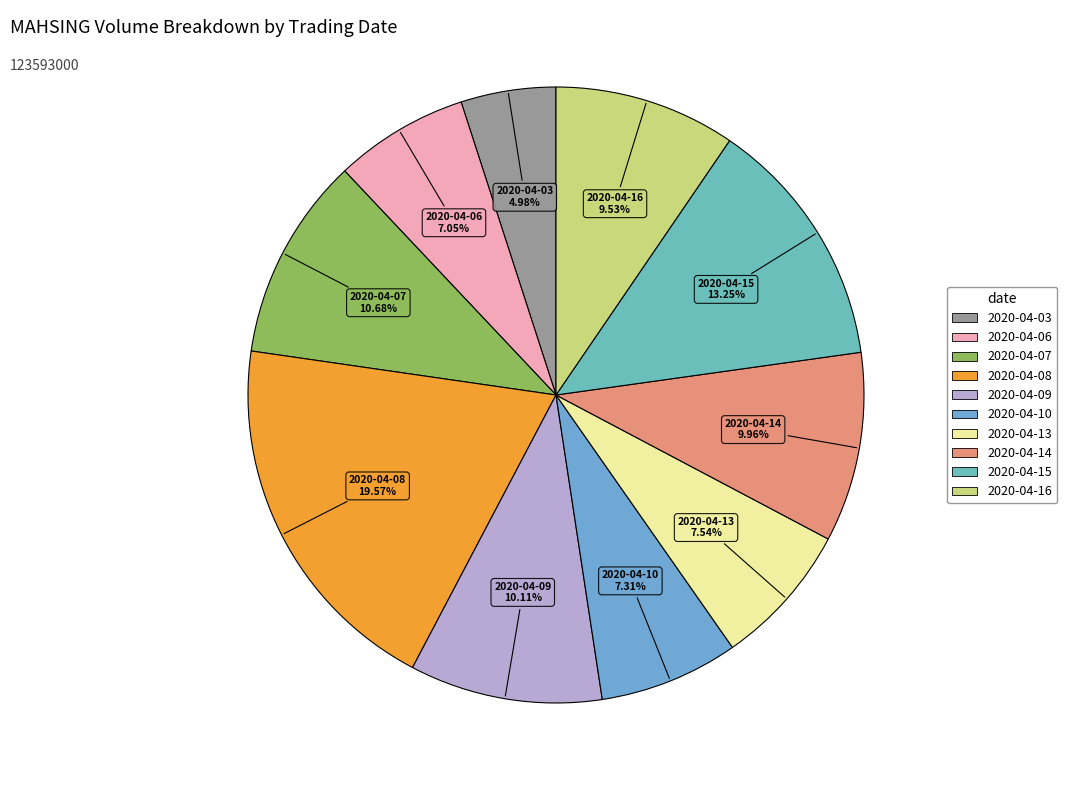

Is it true that 2020-04-08 is 26% of the pie?

False